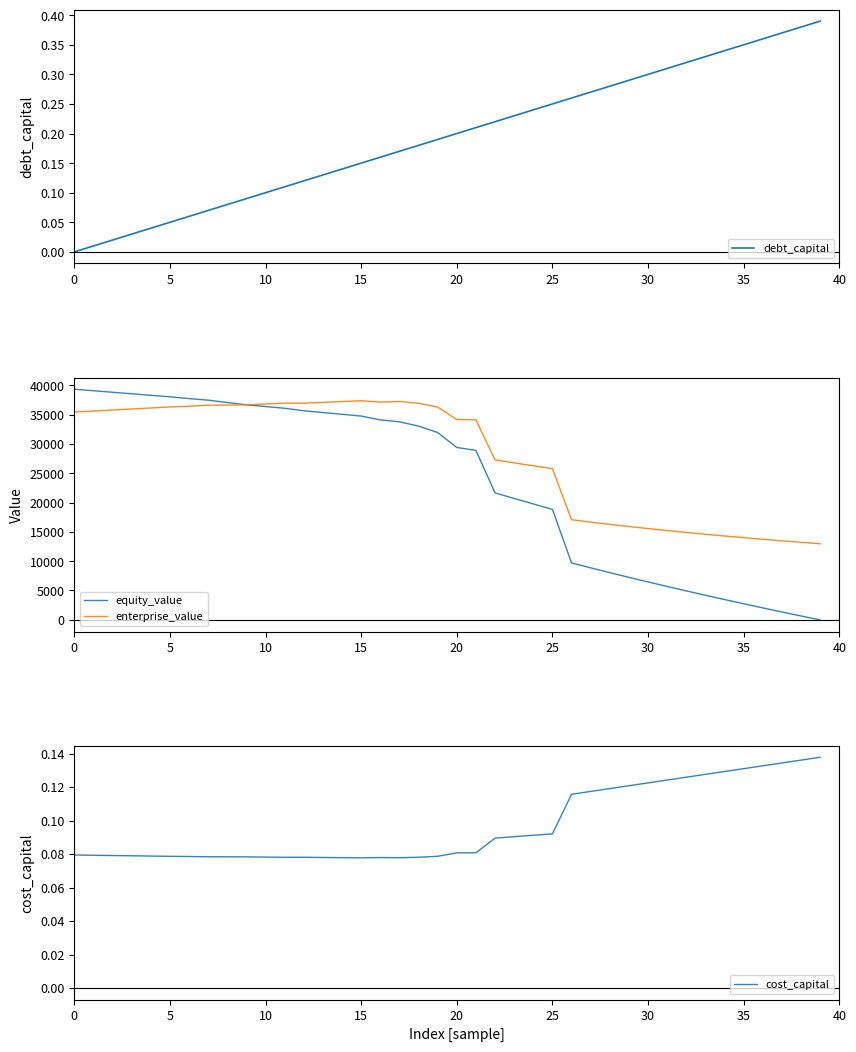

How many data points in equity_value are above 31958?

20